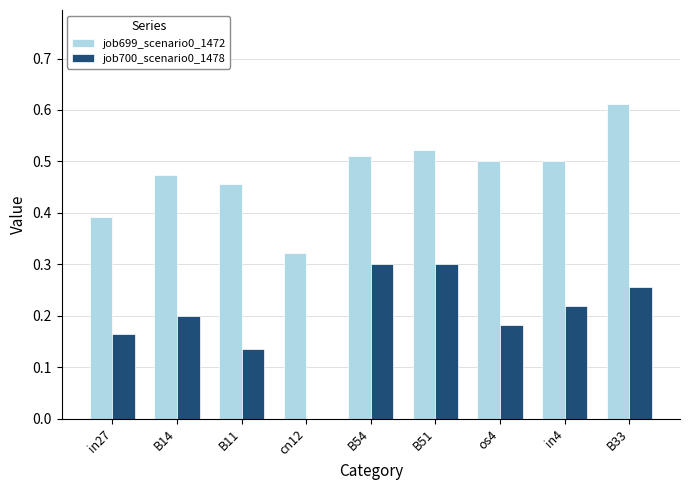

Which series changed the most between B14 and cn12?

job700_scenario0_1478